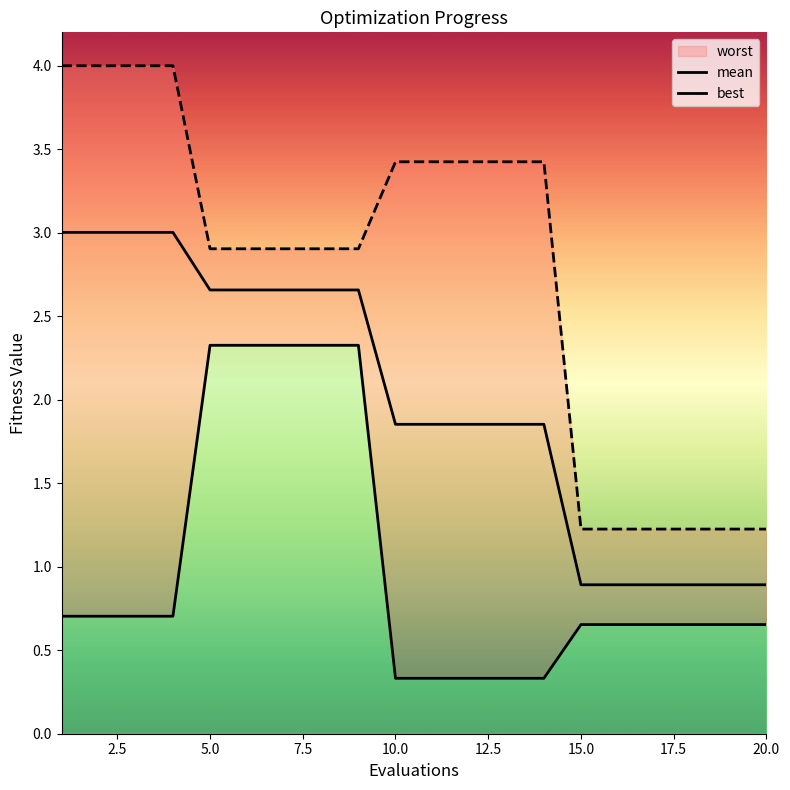

What is the label of the 7th point from the left?

15.0